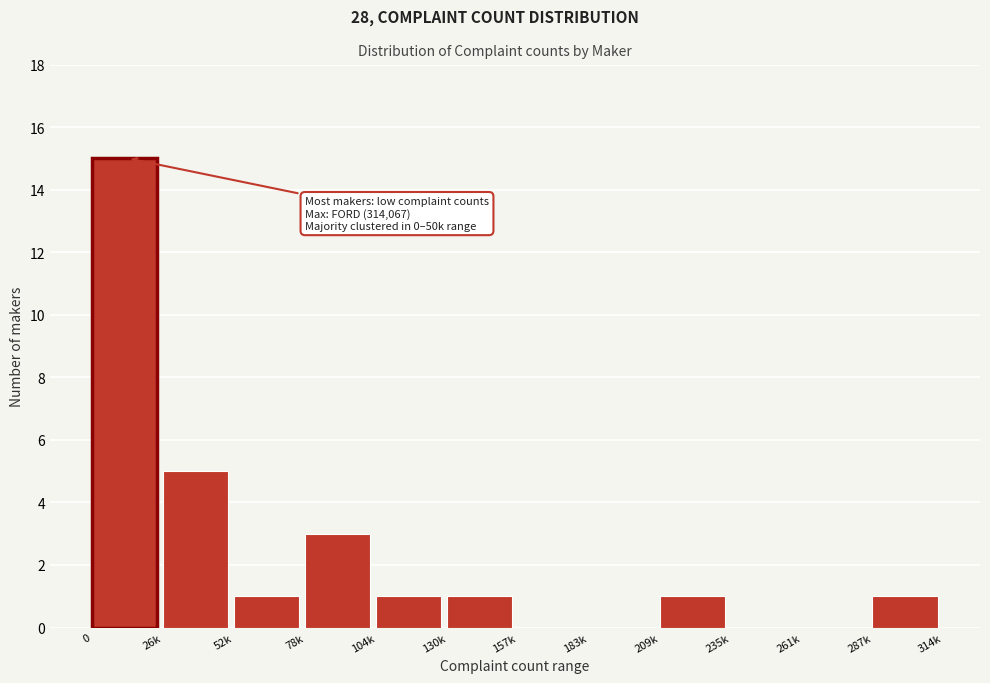

Reading left to right, extract all data points from this chart.

0=15	26k=5	52k=1	78k=3	104k=1	130k=1	157k=0	183k=0	209k=1	235k=0	261k=0	287k=1